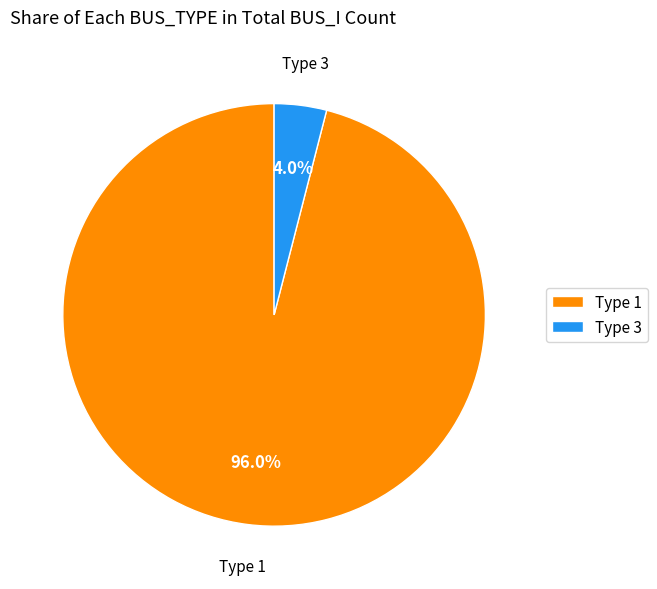

Which category has the smallest portion of the pie?

Type 3